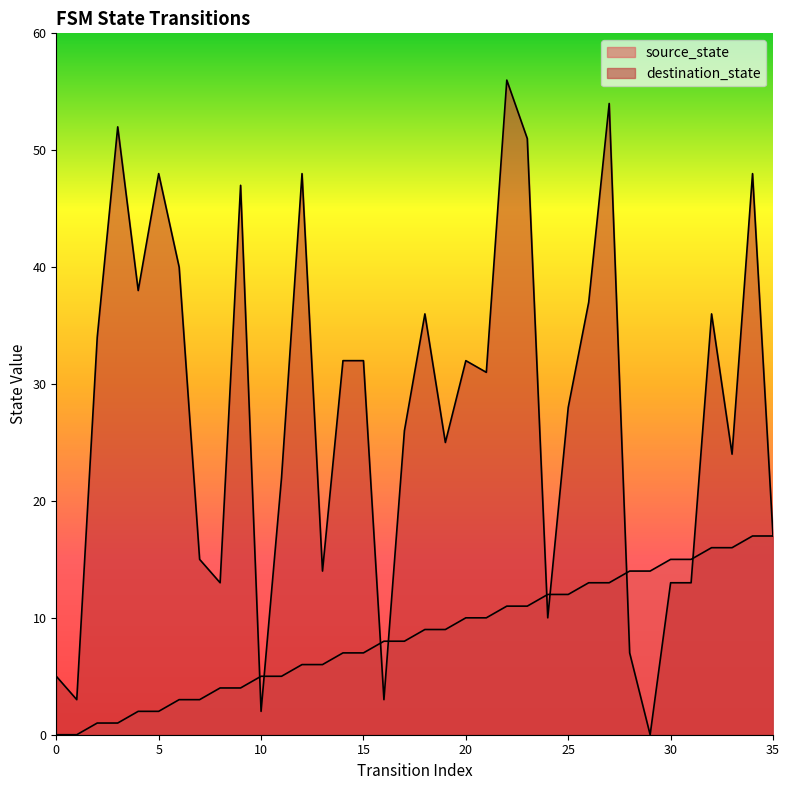

Reading left to right, what are all the values shown in this chart?

source_state: 0=0	1=0	2=1	3=1	4=2	5=2	6=3	7=3	8=4	9=4	10=5	11=5	12=6	13=6	14=7	15=7	16=8	17=8	18=9	19=9	20=10	21=10	22=11	23=11	24=12	25=12	26=13	27=13	28=14	29=14	30=15	31=15	32=16	33=16	34=17	35=17
destination_state: 0=5	1=3	2=34	3=52	4=38	5=48	6=40	7=15	8=13	9=47	10=2	11=22	12=48	13=14	14=32	15=32	16=3	17=26	18=36	19=25	20=32	21=31	22=56	23=51	24=10	25=28	26=37	27=54	28=7	29=0	30=13	31=13	32=36	33=24	34=48	35=17